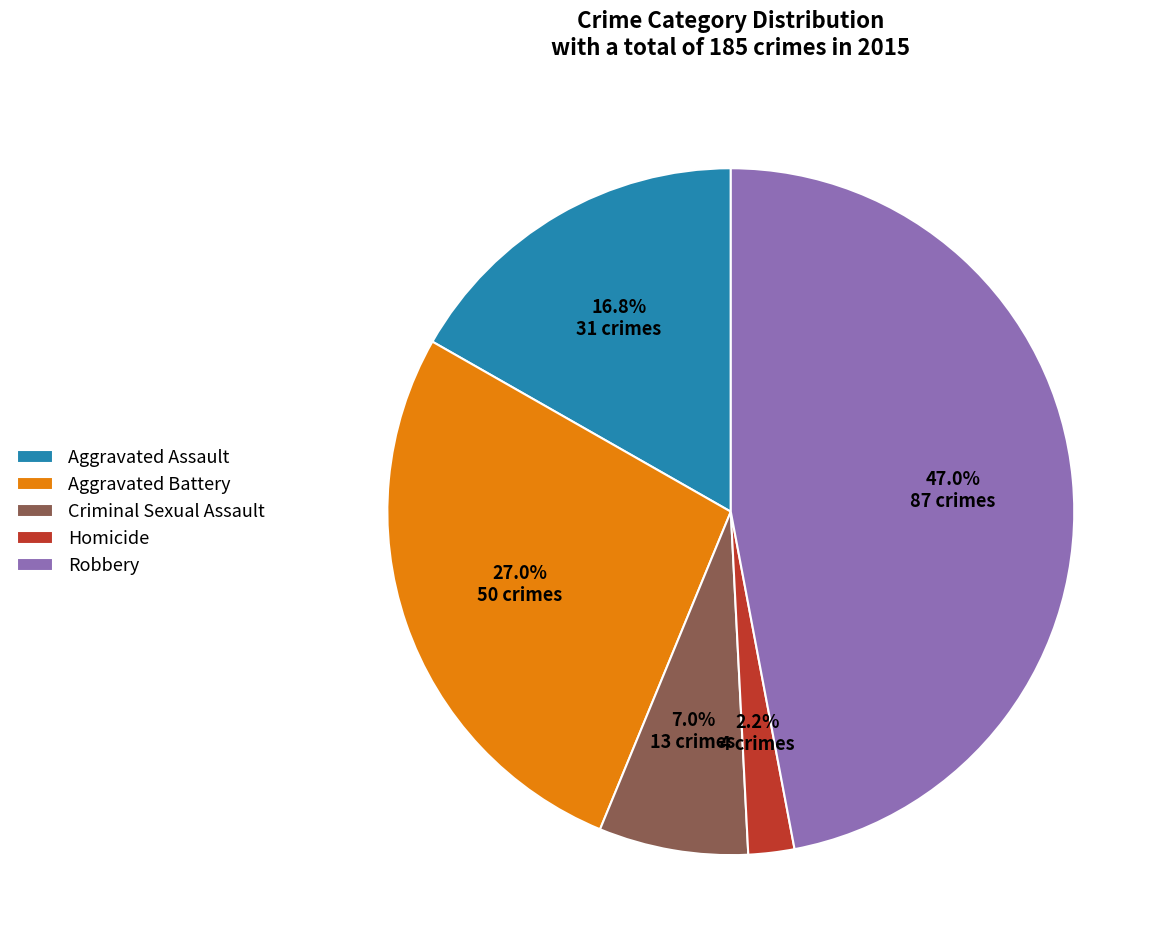

To the nearest percent, what is the average slice percentage?

20%